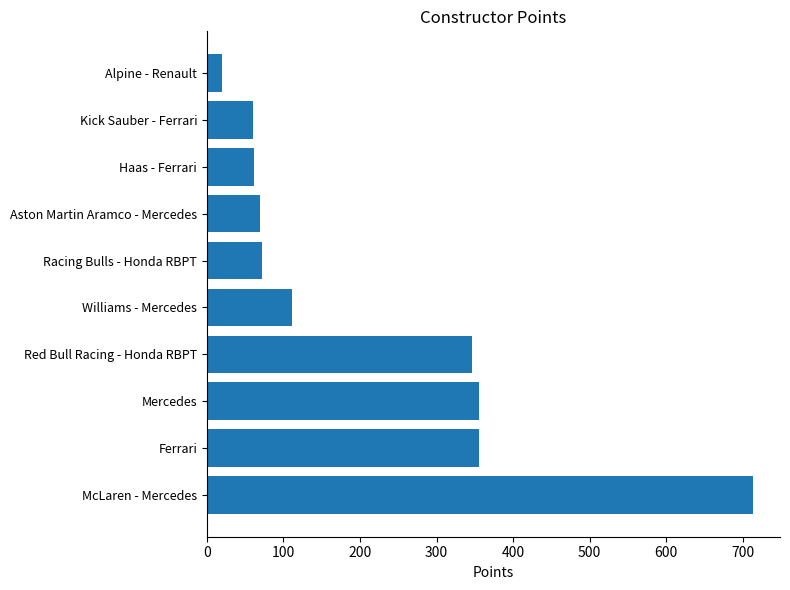

Approximately how many times larger is the value at Ferrari compared to Alpine - Renault?

17.8